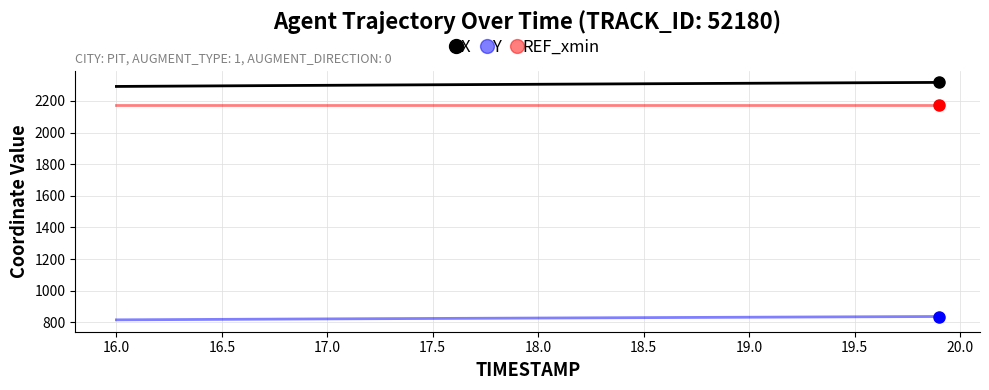

Rank the series by their maximum value, from lowest to highest.

Y, REF_xmin, X